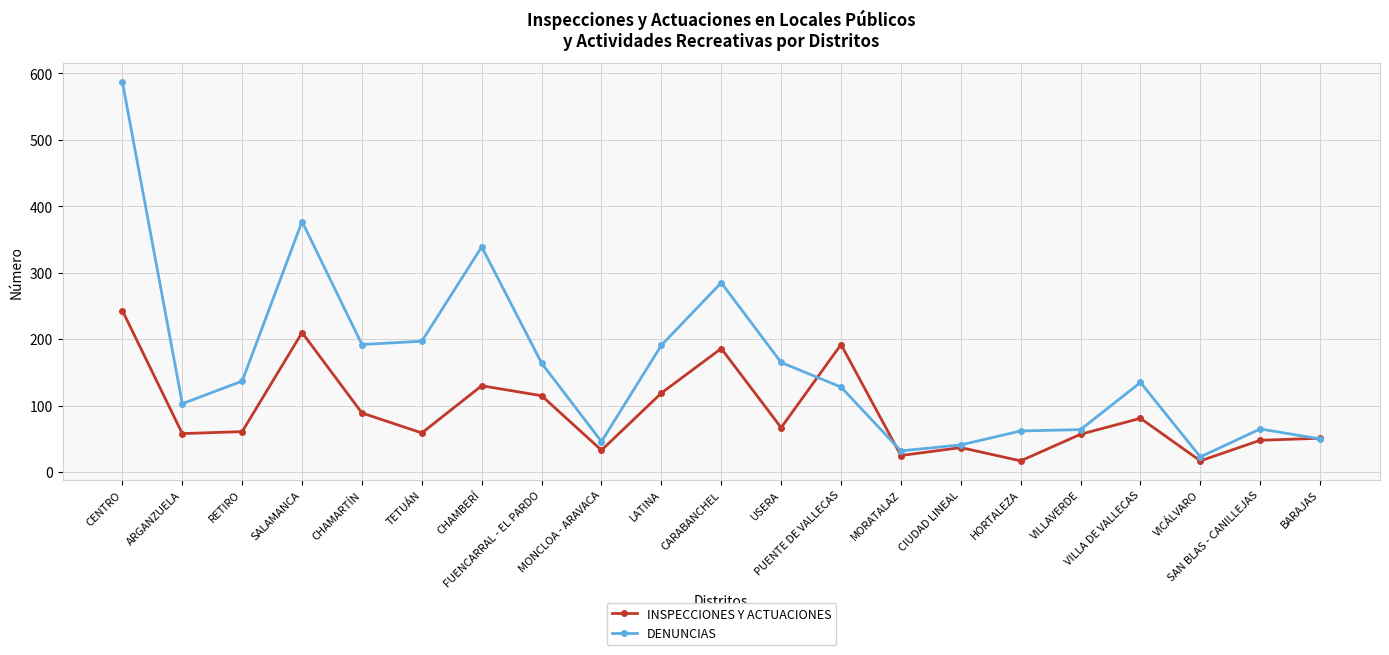

Which series has the largest total across all categories?

DENUNCIAS